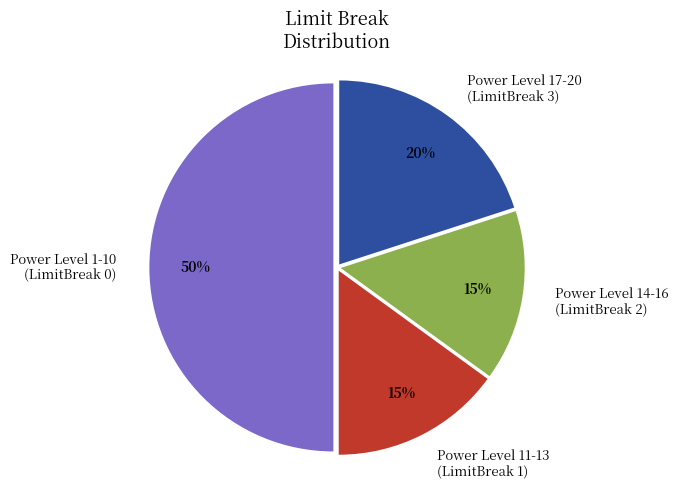

What percentage is the Power Level 11-13 (LimitBreak 1) slice, to the nearest percent?

15%